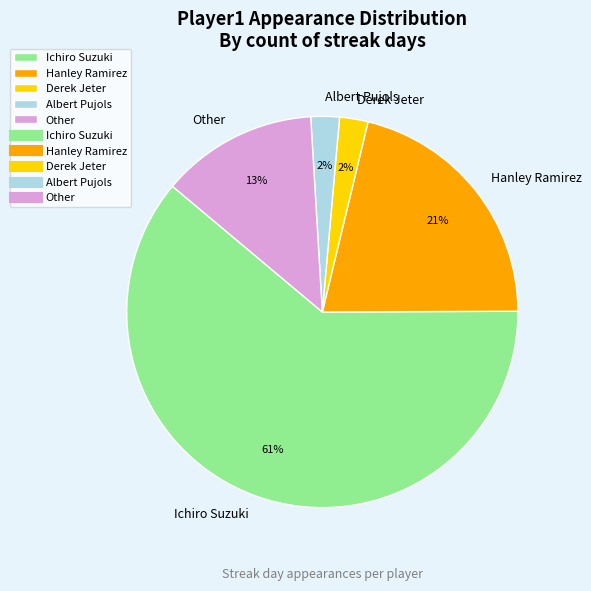

Approximately how many times larger is the value at Albert Pujols compared to Other?

0.2